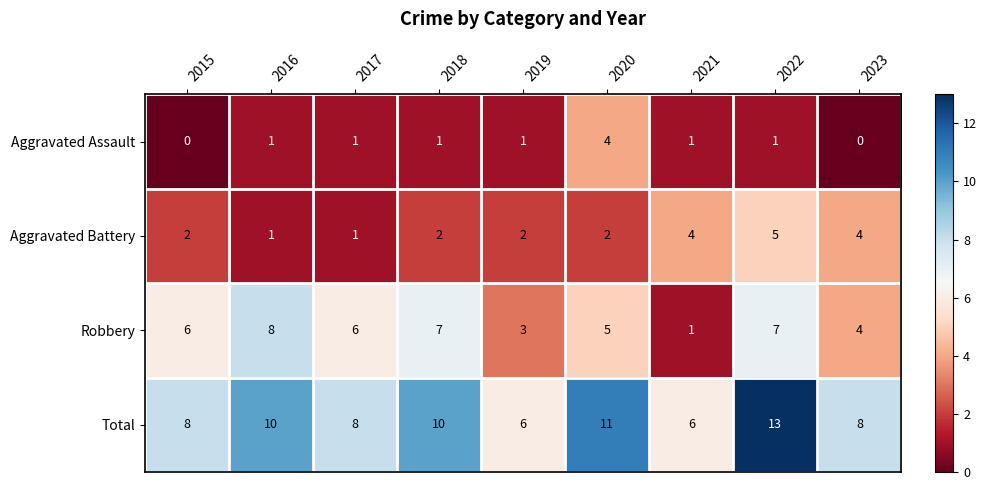

The value of Robbery at 2018 is 11. True or false?

False